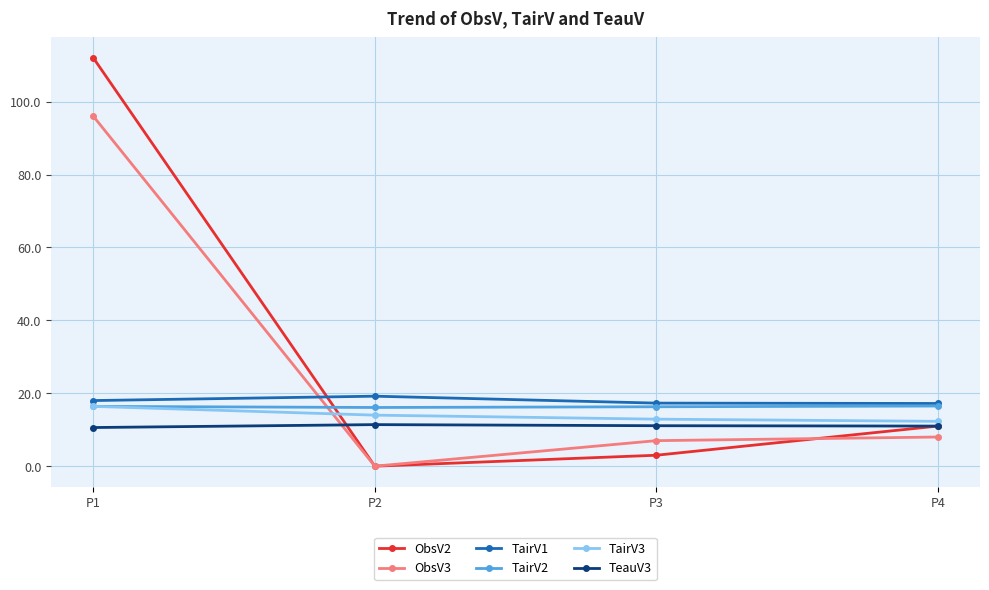

At how many categories does at least one series exceed 71?

1